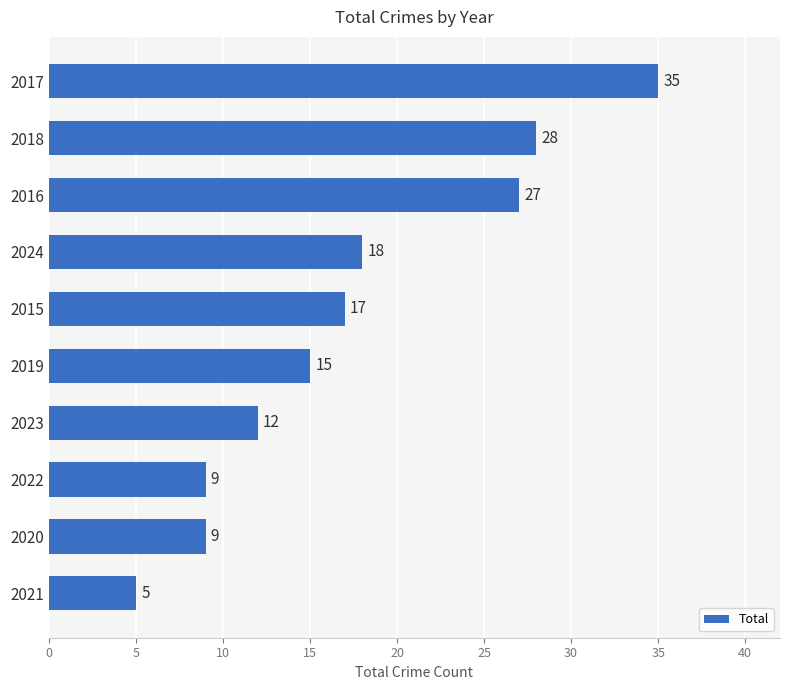

Approximately how many times larger is the value at 2019 compared to 2016?

0.6